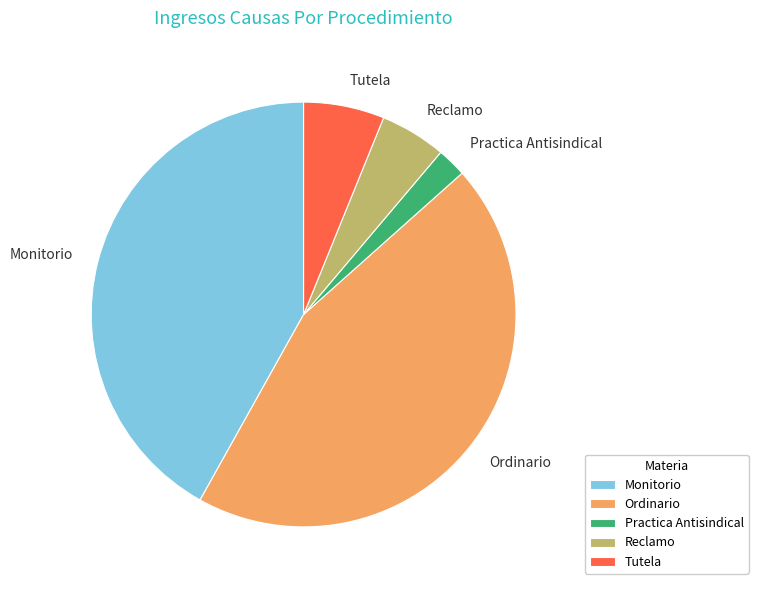

Does Practica Antisindical account for over 50% of the chart?

No